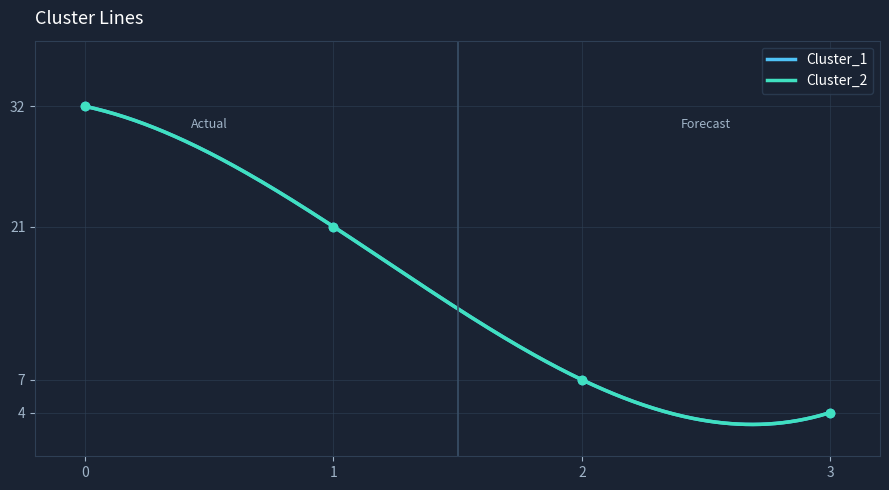

True or false: Cluster_2 has more than 0 interior local peaks.

False